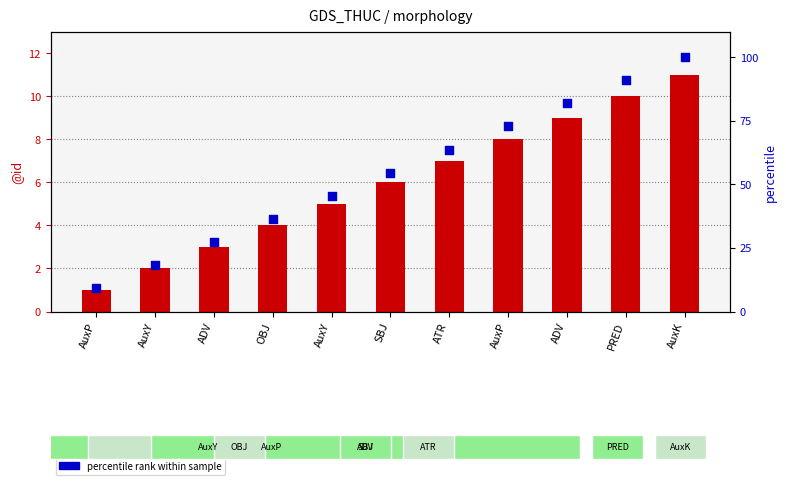

Is the value of @id (count) at AuxK greater than the value of percentile rank within sample at OBJ?

No